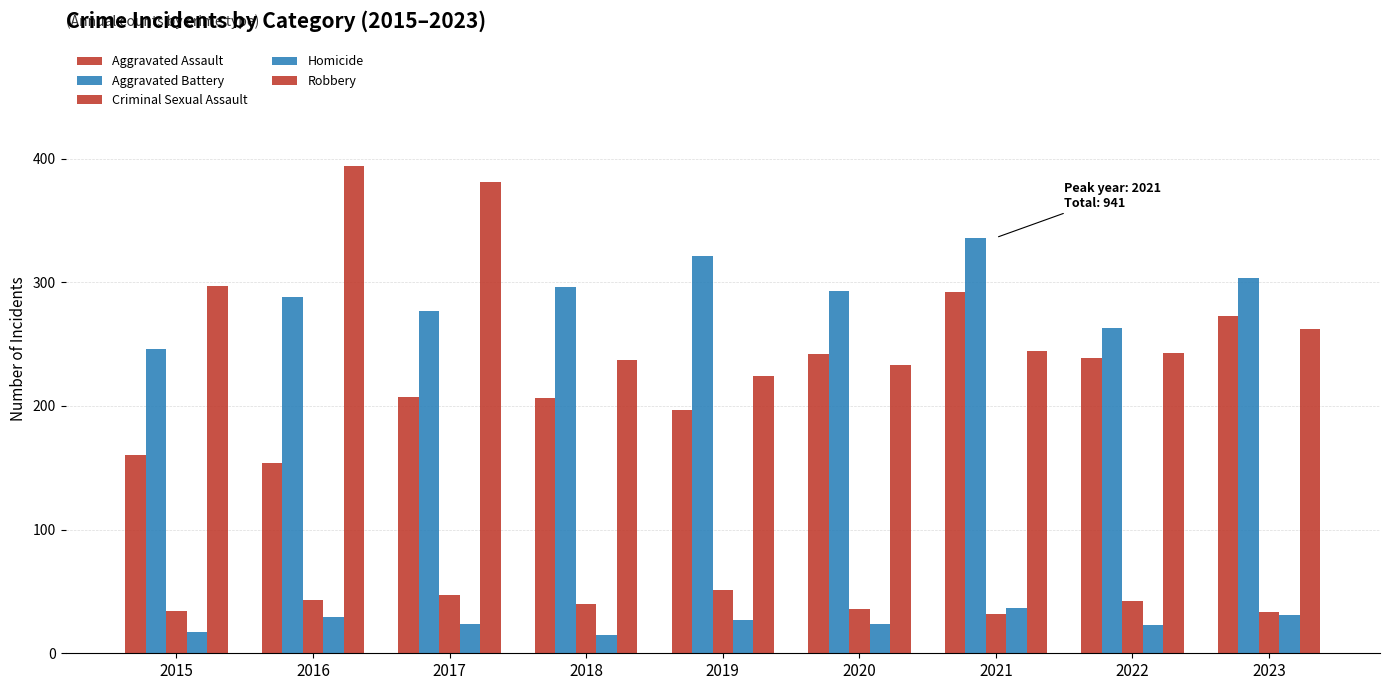

How many bars are there in each group?

5